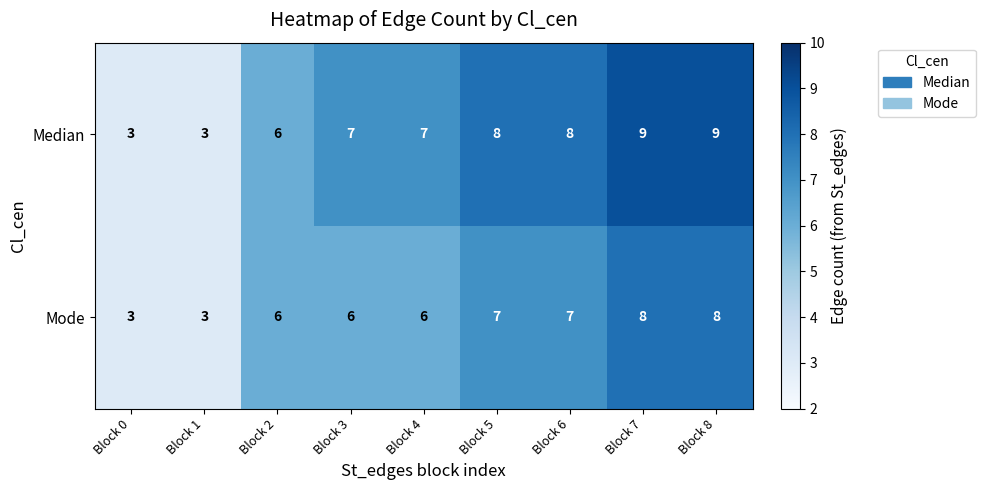

The value of Median at Block 0 is 3. True or false?

True